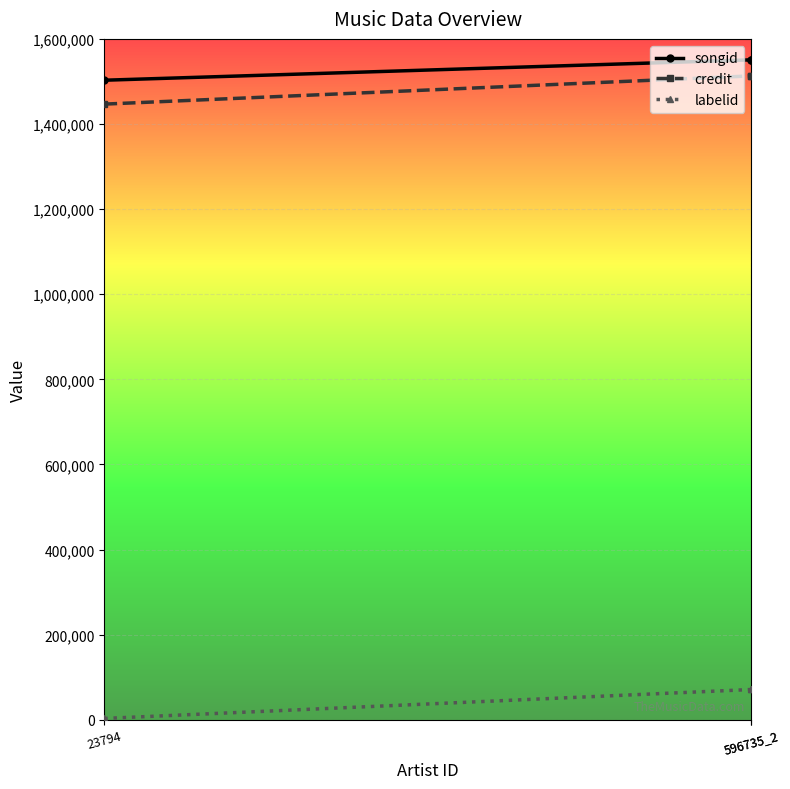

What is the greatest value displayed?

1550770